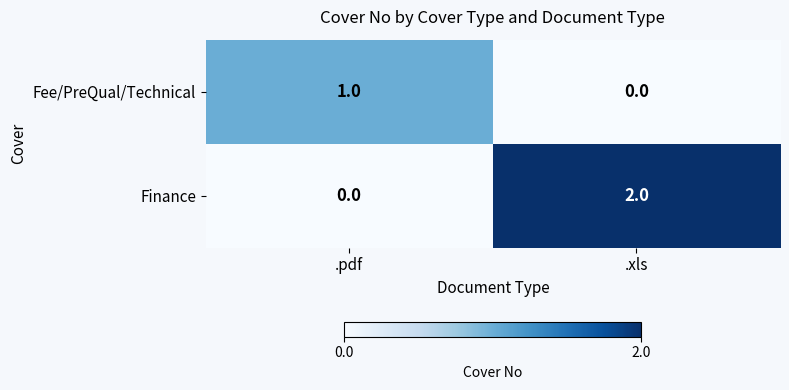

Reading left to right, transcribe all the data shown in this chart.

Fee/PreQual/Technical: 1	0
Finance: 0	2